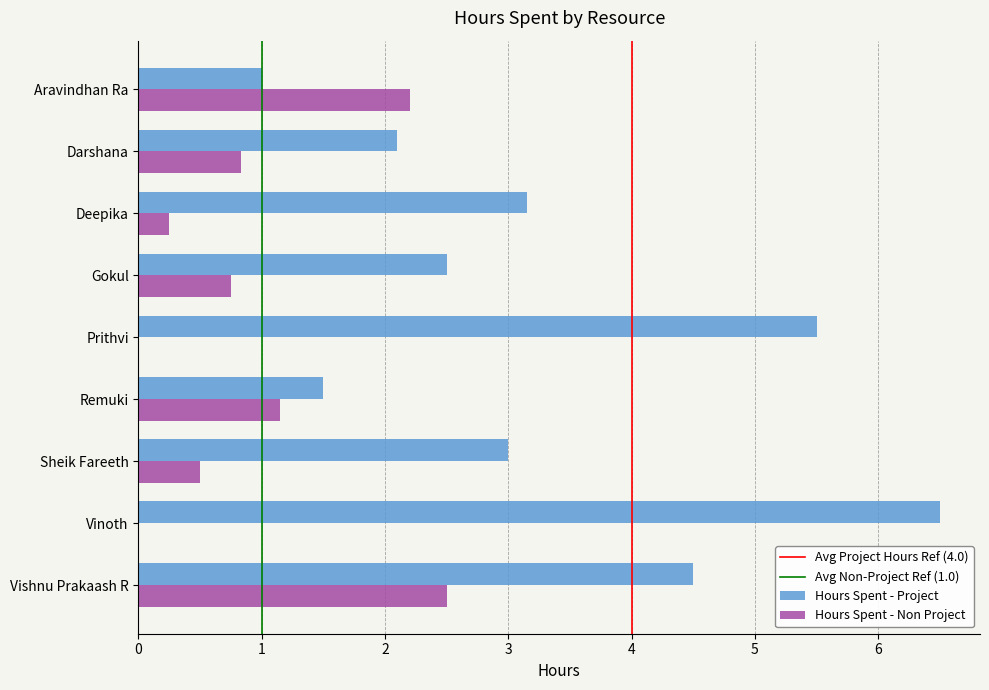

At which category is the sum across all series the highest?

Vishnu Prakaash R